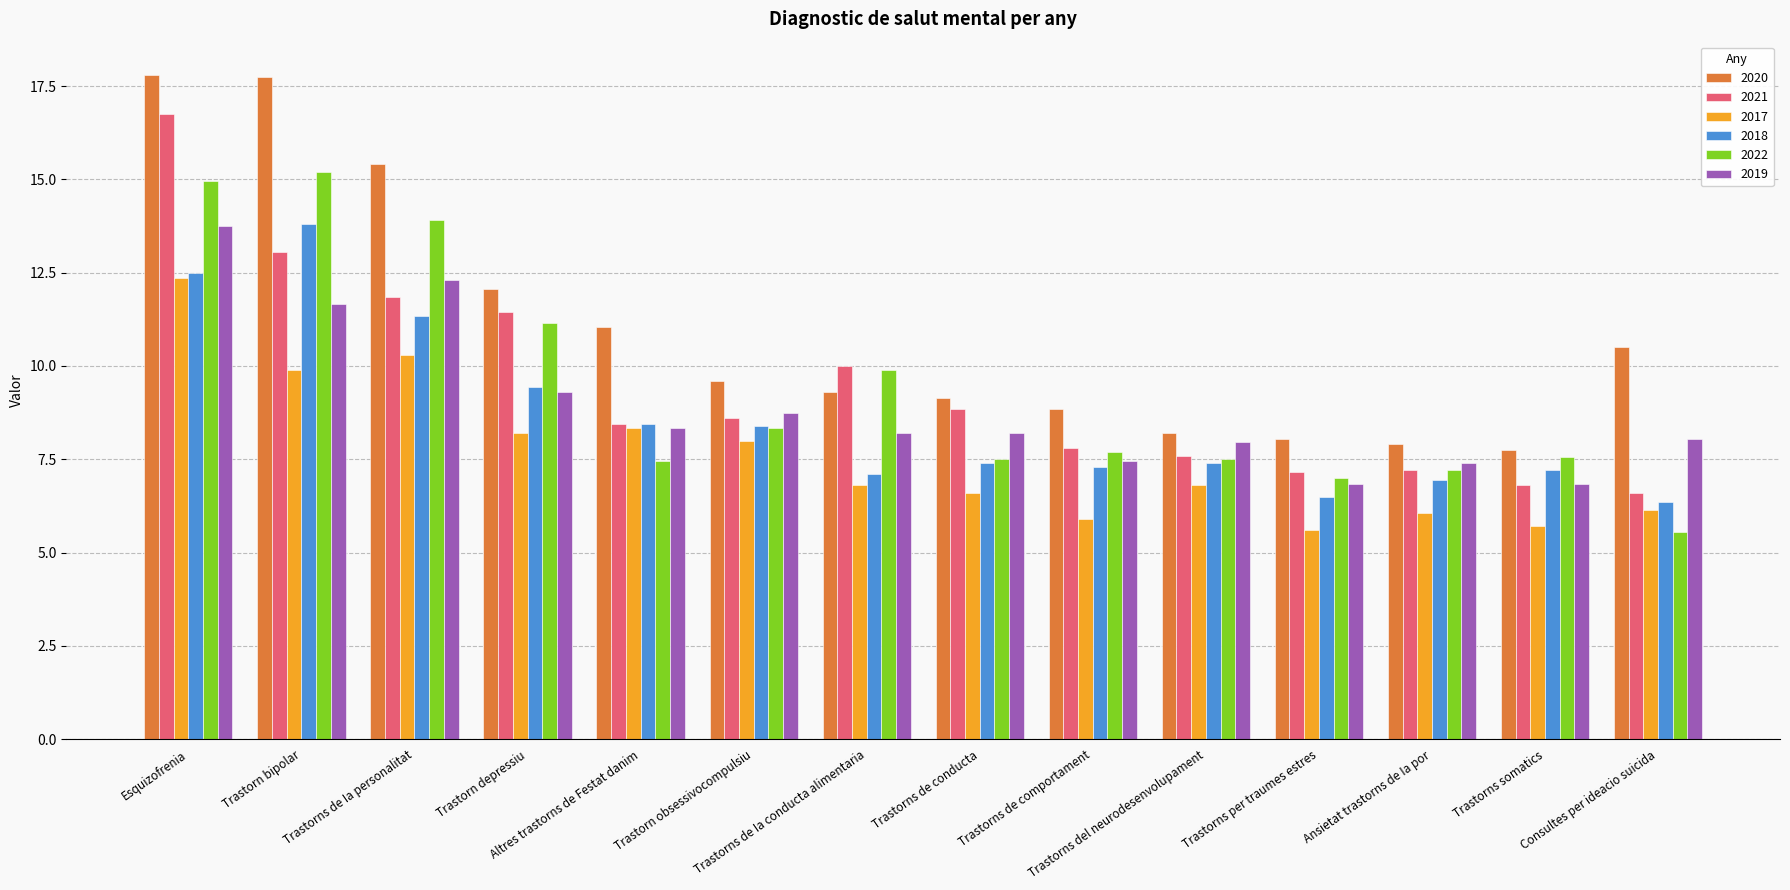

Which series has the largest total across all categories?

2020